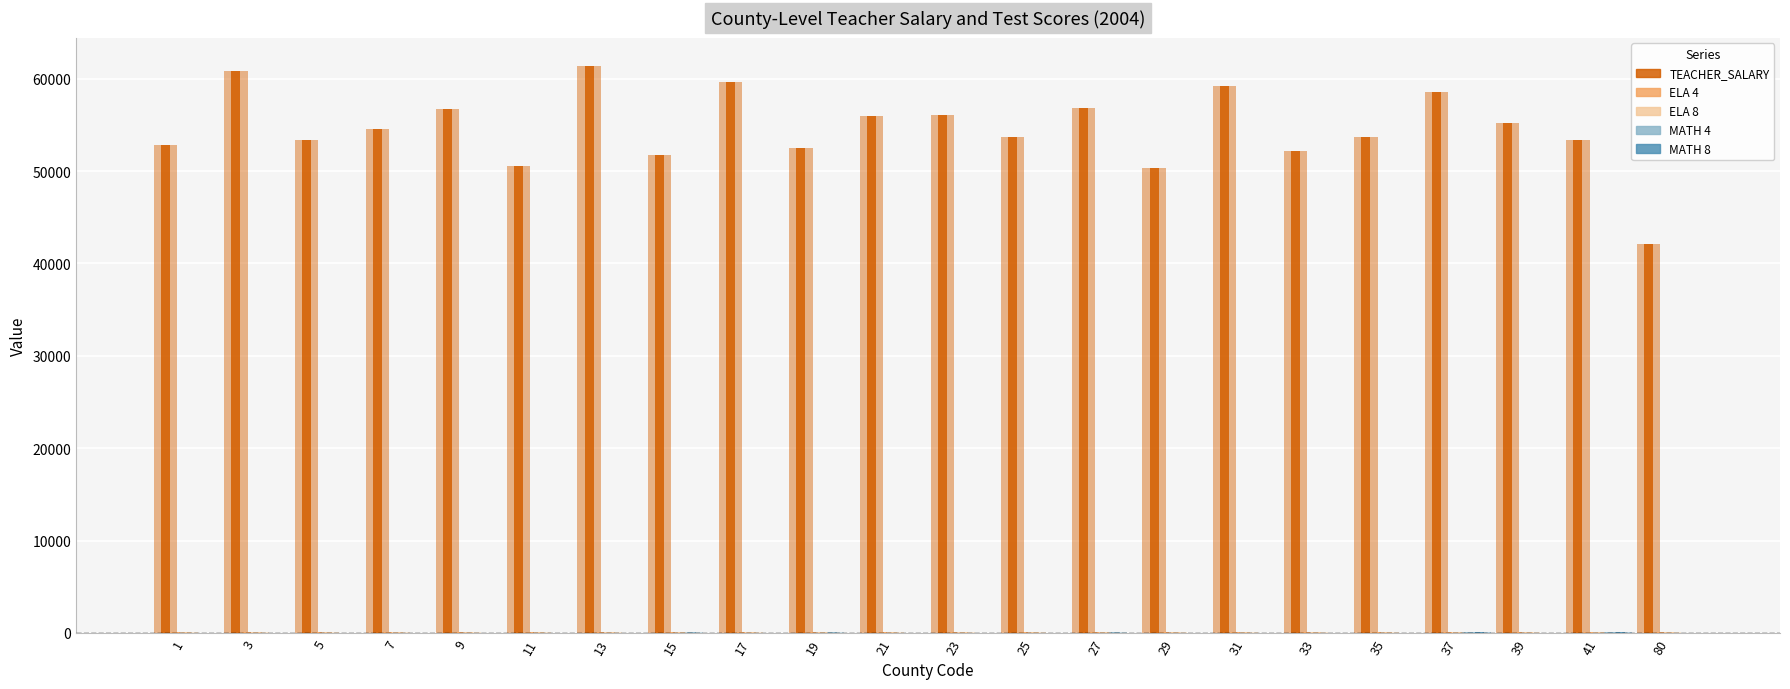

What is the total value across all series at 7?

54743.2